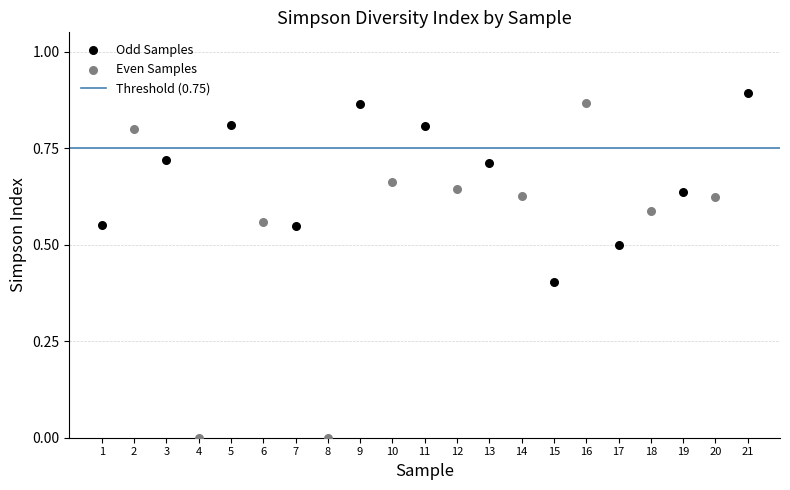

Which series contains the lowest Y value?

Even Samples